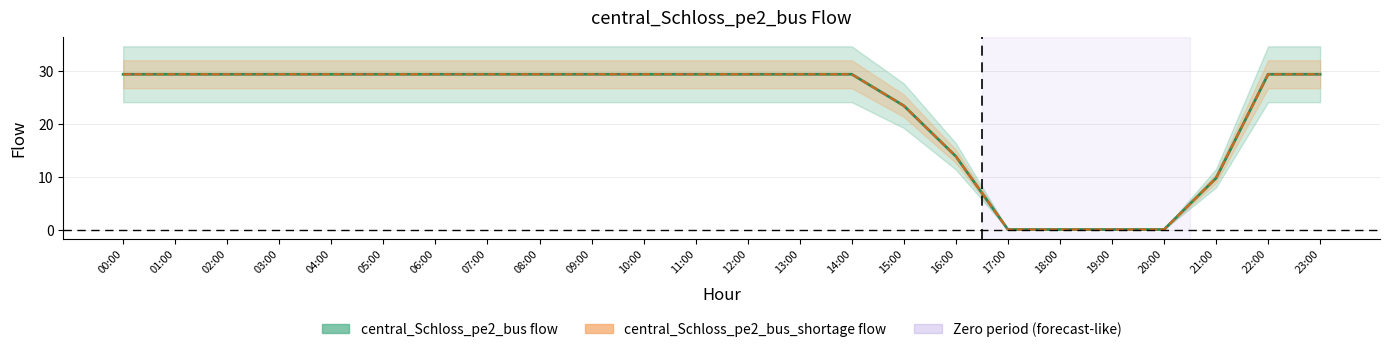

Does the chart display data point markers on the line(s)?

No